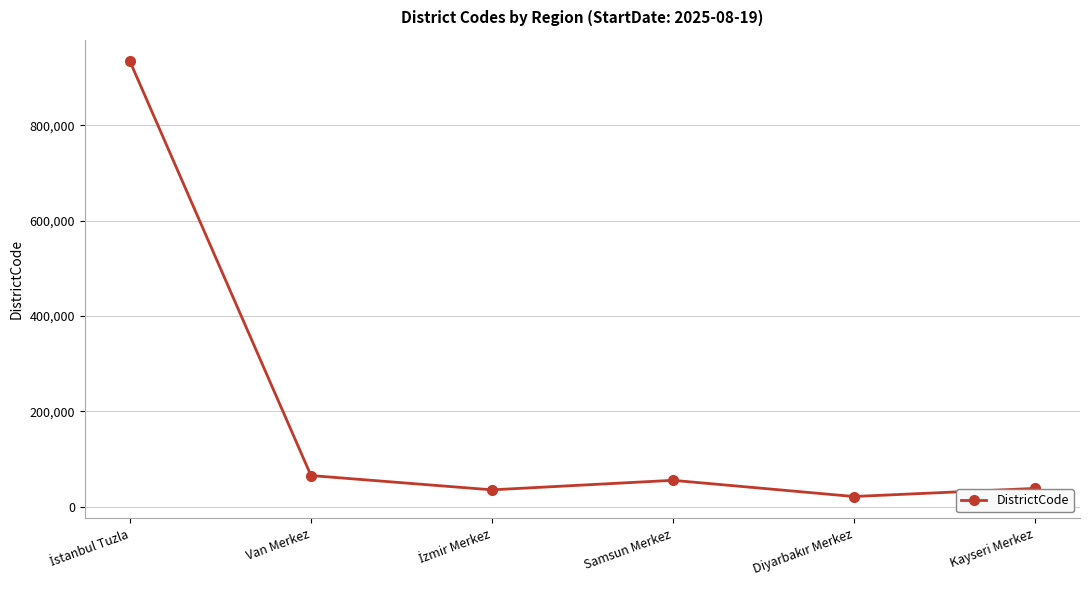

What is the difference between the second highest and minimum values?

44000